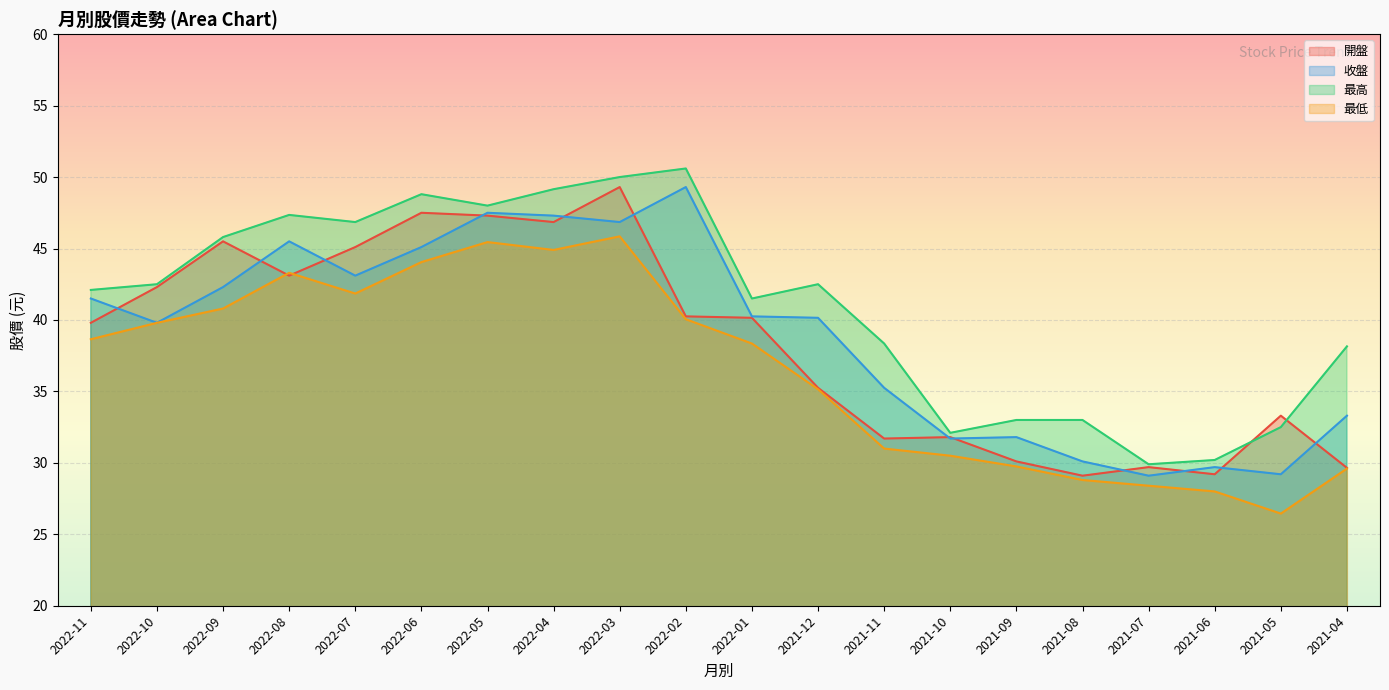

How many data points in 最低 are above 38?

11